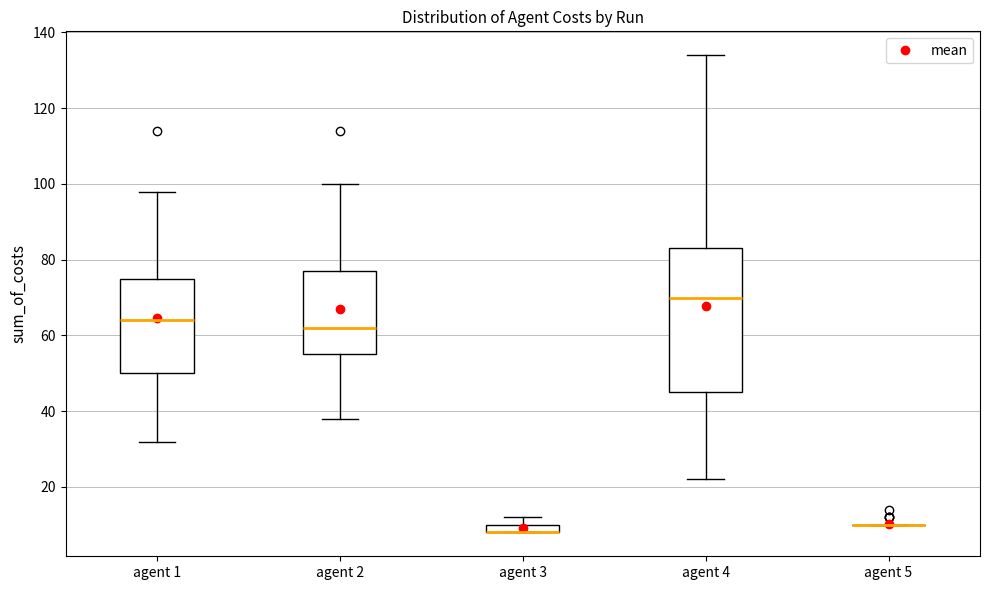

Where is the lower edge of the box for agent 4 on the y-axis? The values are not printed on the chart, so give them approximately, as read against the axis.

46